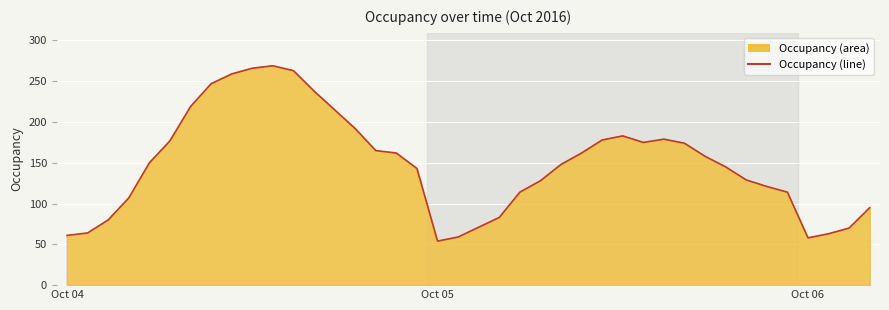

What is the label of the 36th point from the right?

4